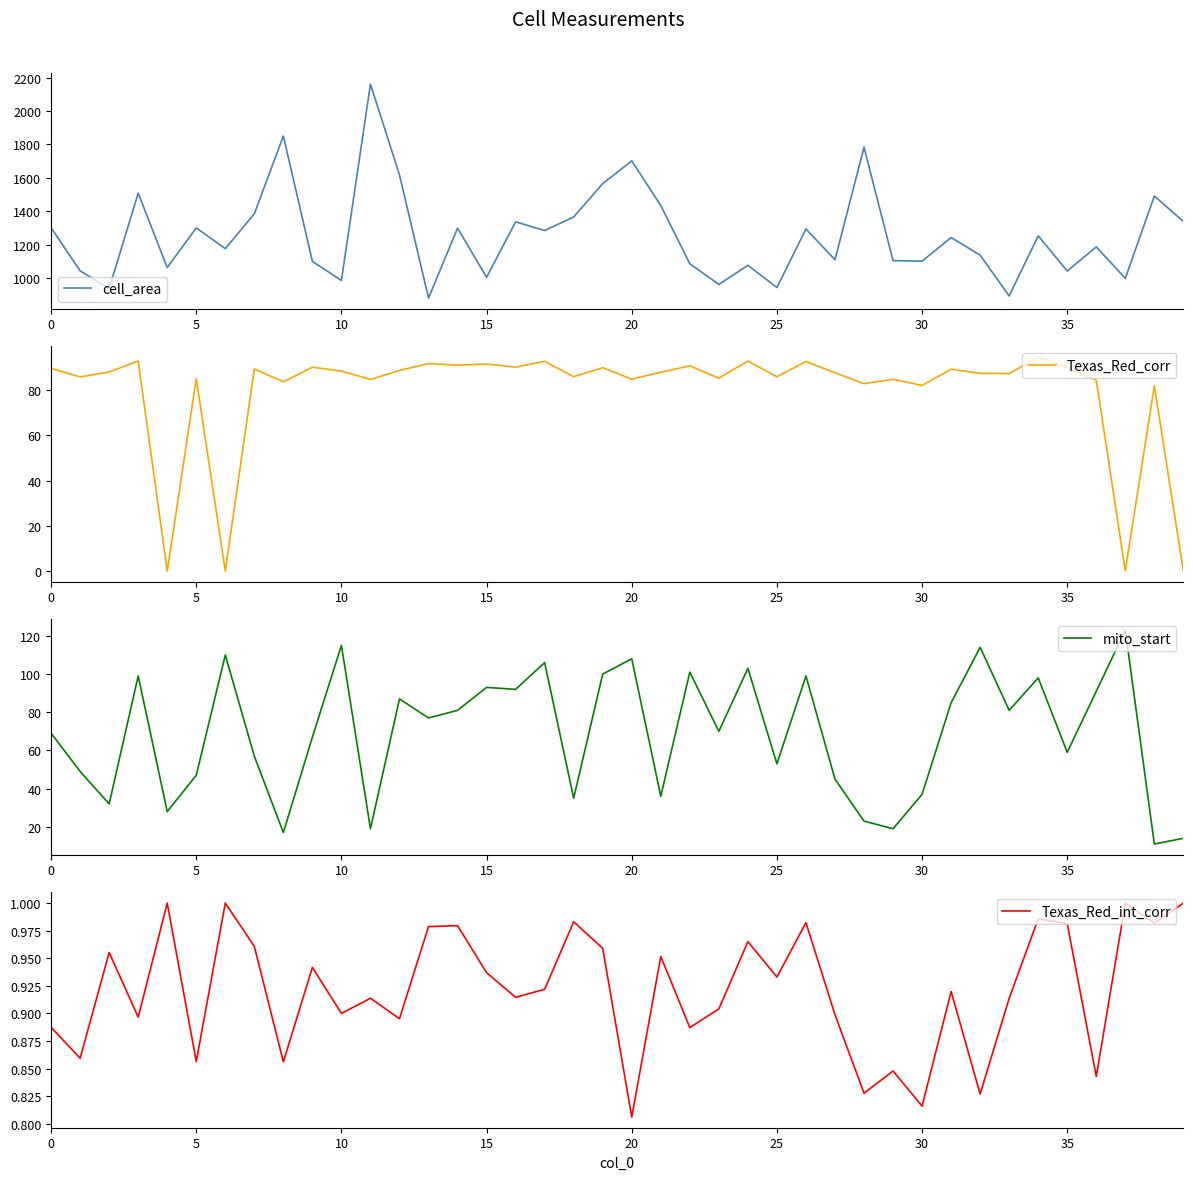

True or false: Texas_Red_int_corr has a value of 1.0 at 13.

True